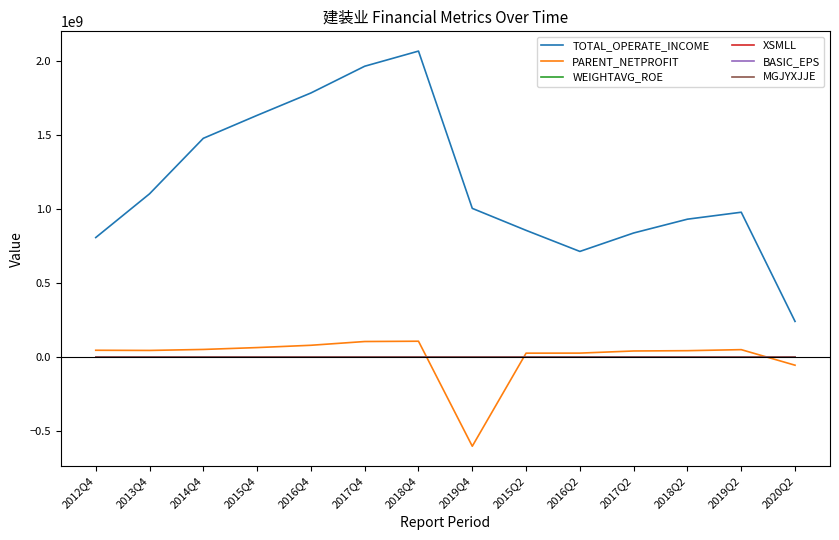

Between which two adjacent categories do WEIGHTAVG_ROE and XSMLL first intersect?

2014Q4 and 2015Q4